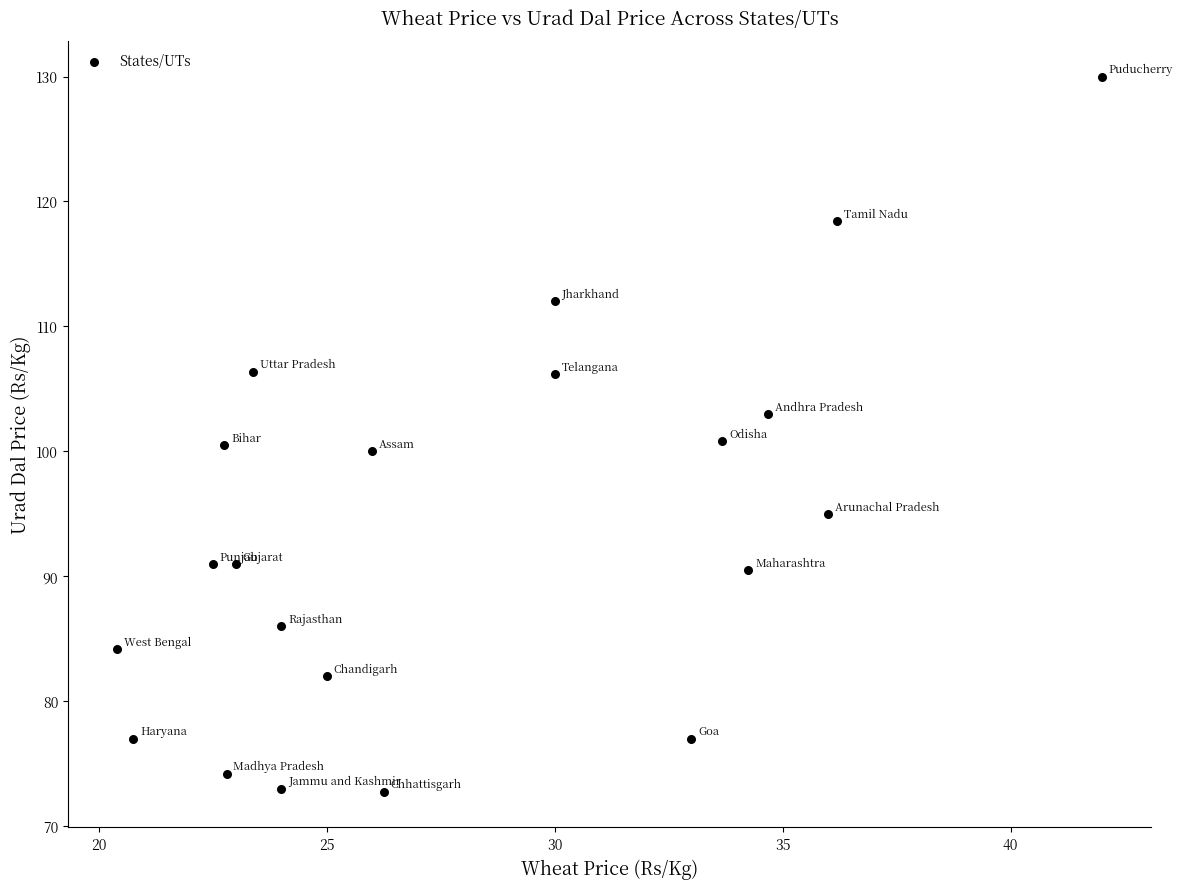

What is the range of X values (max minus min)?

21.6